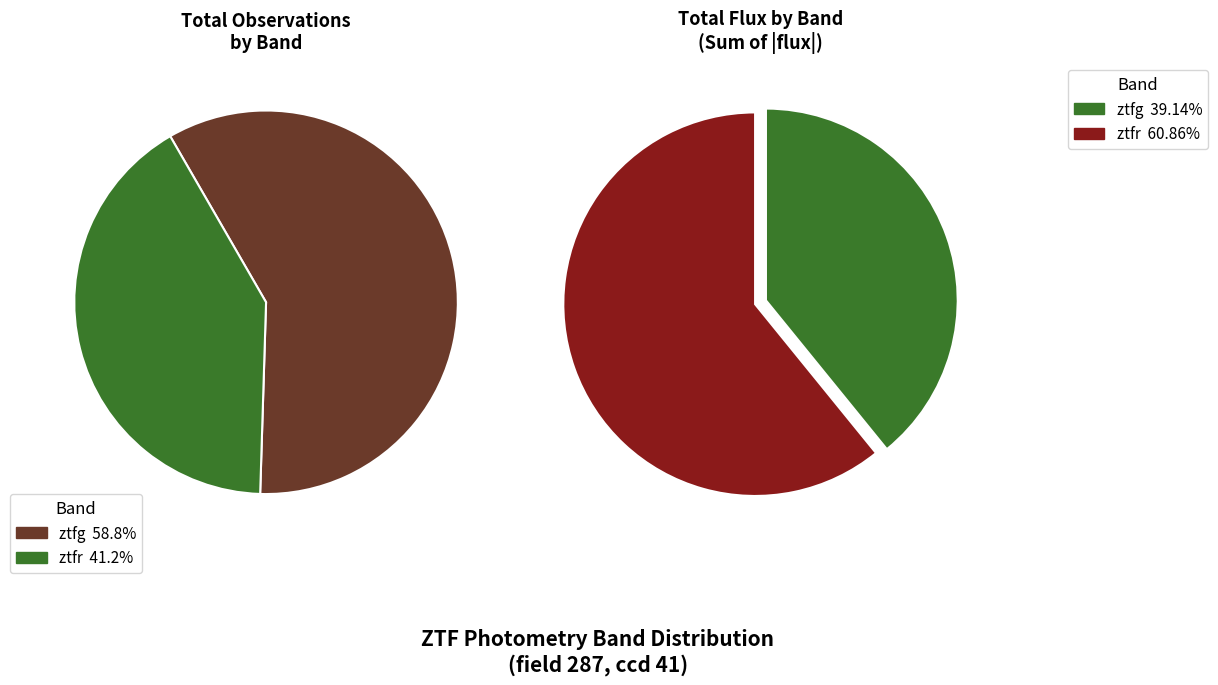

Do ztfr and ztfg together represent more than half of the pie?

Yes